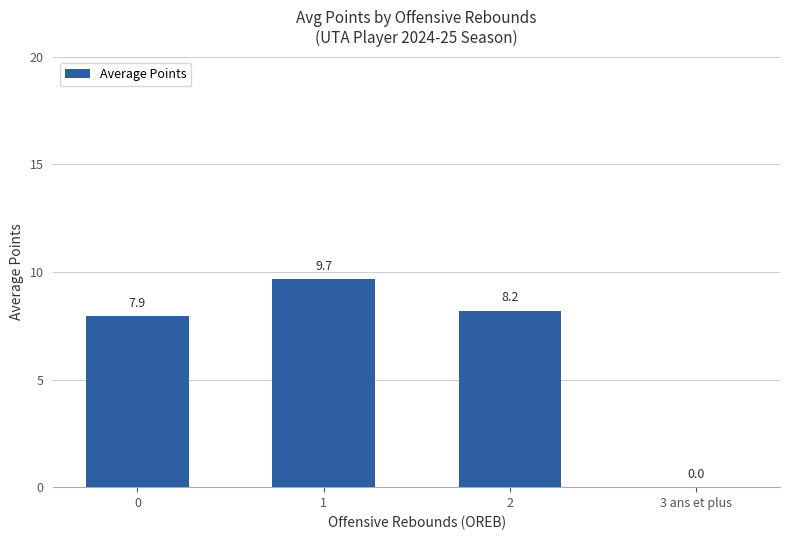

What is the maximum value shown in the chart?

9.7